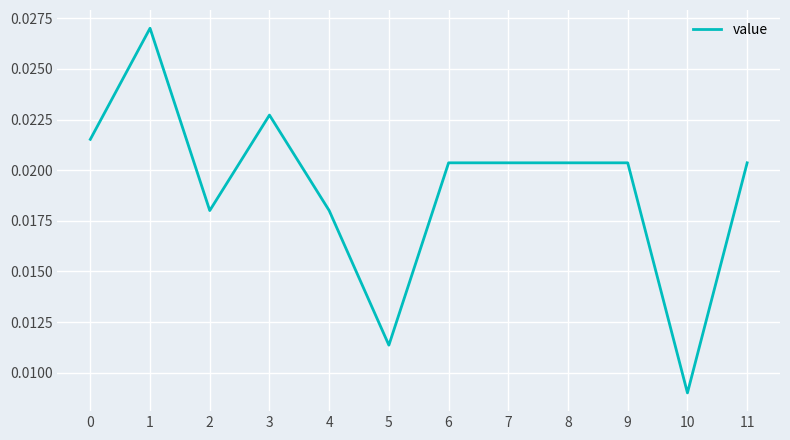

Count the number of categories in the chart.

12